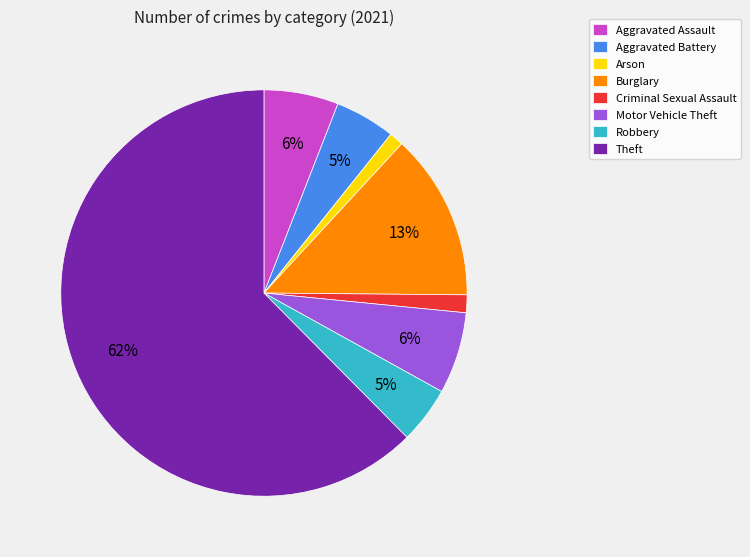

Which has a higher value, Robbery or Motor Vehicle Theft?

Motor Vehicle Theft